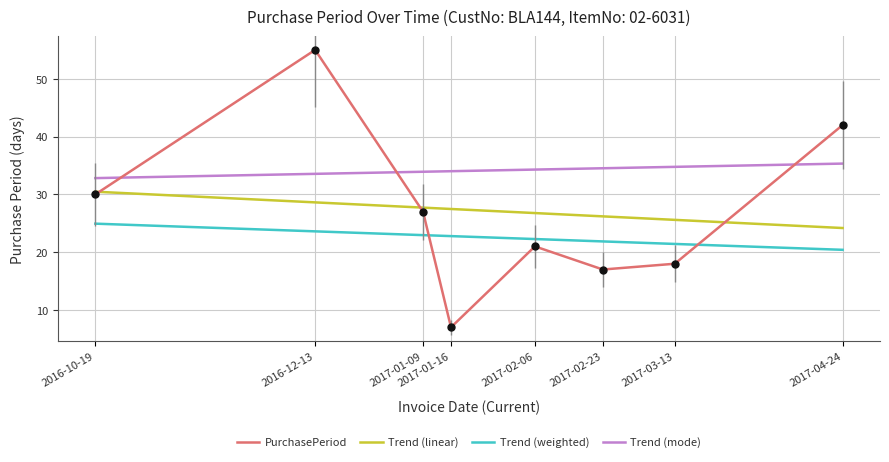

What is the change in value from 2016-12-13 to 2017-04-24?

-13